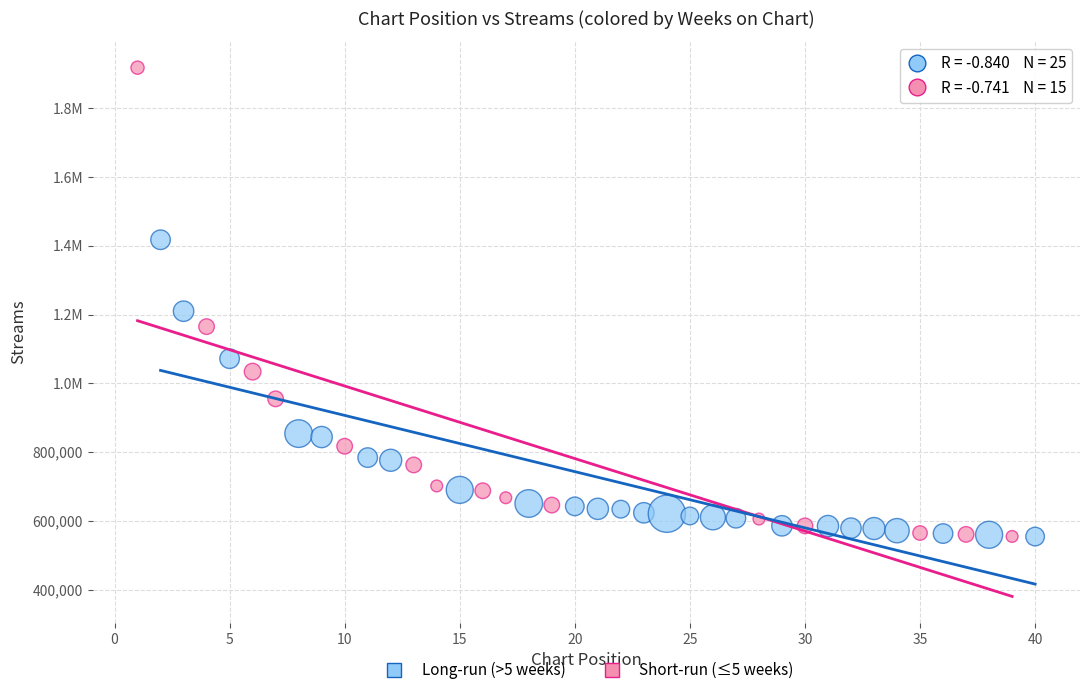

What are all the series names shown in the legend?

Long-run (>5 weeks), Short-run (≤5 weeks)